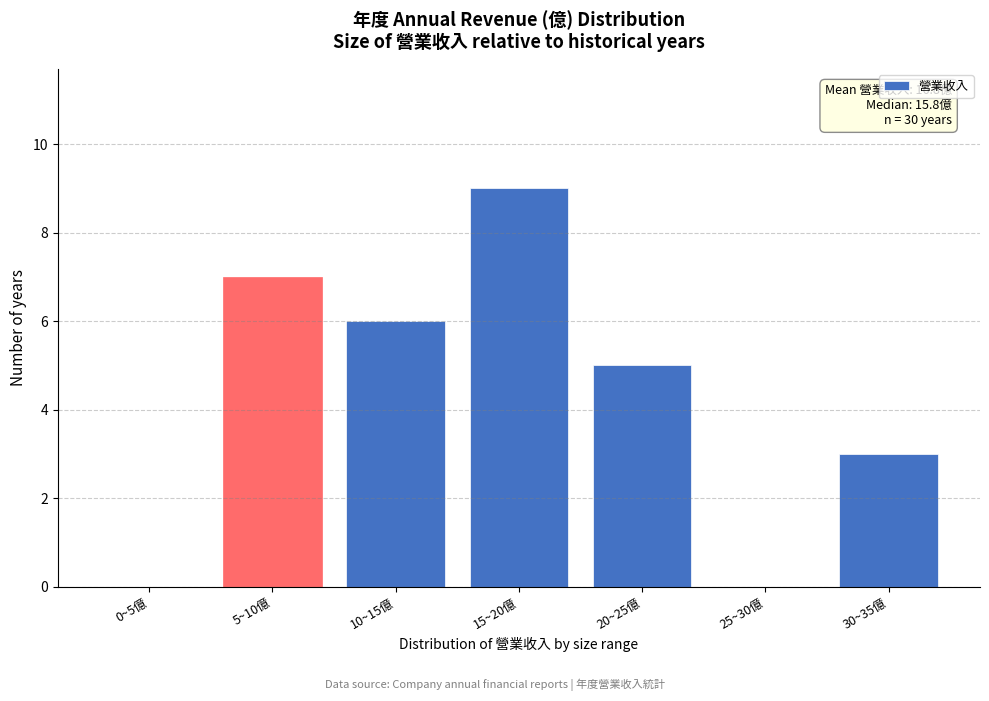

Reading right to left, list all the values displayed in this chart.

30~35億=3	25~30億=0	20~25億=5	15~20億=9	10~15億=6	5~10億=7	0~5億=0